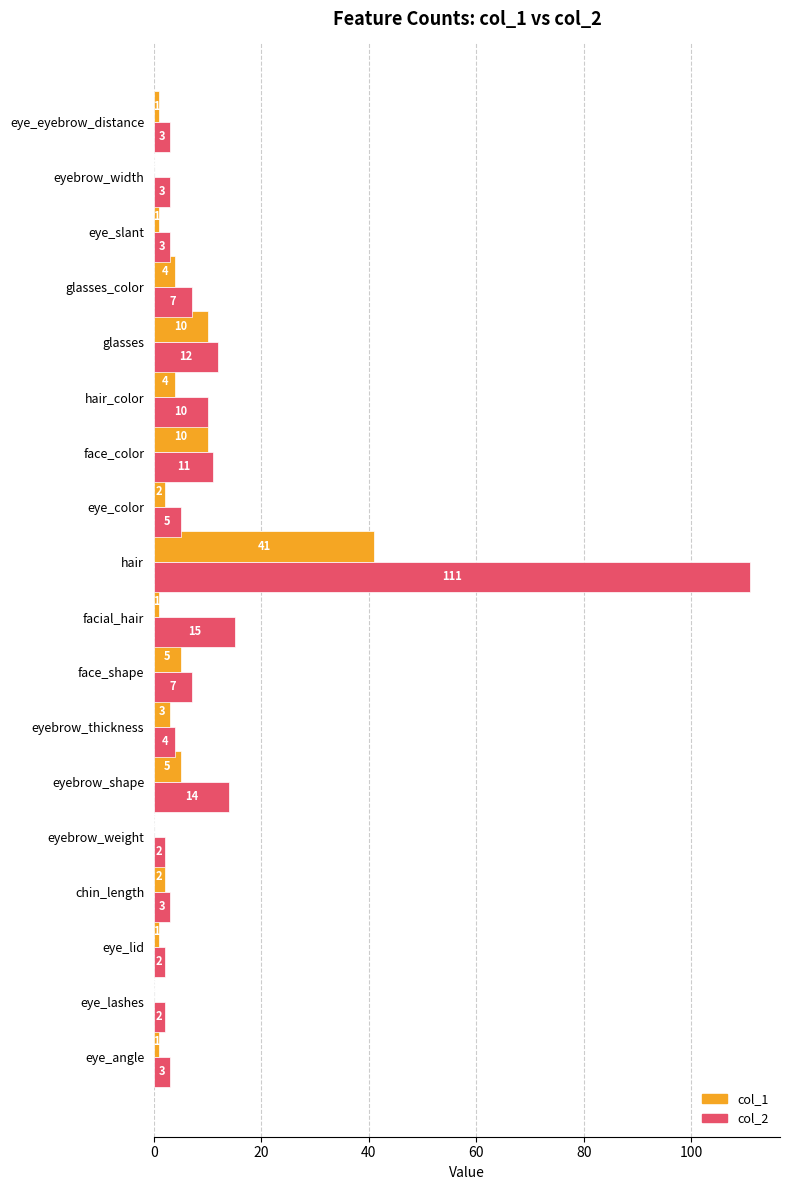

What is the sum of all col_1 values?

91